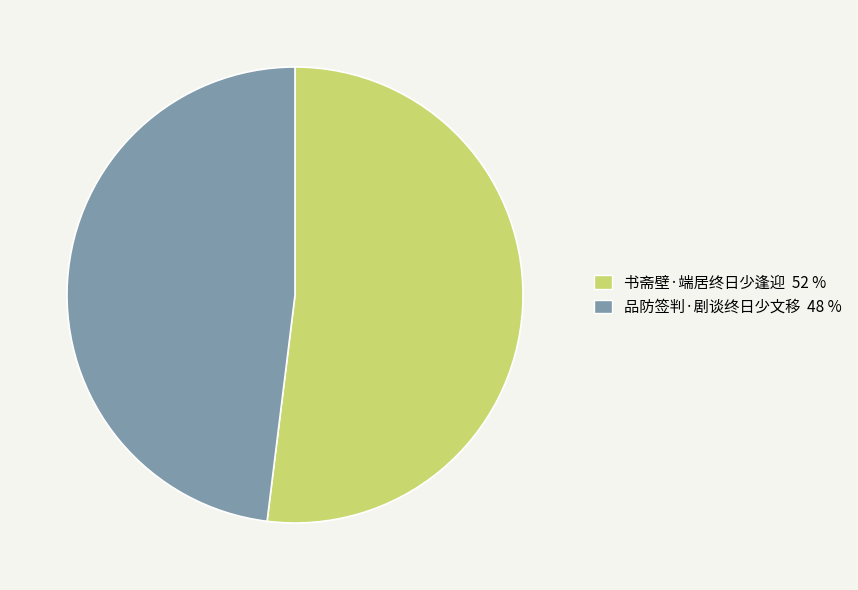

Rank the categories by value from lowest to highest.

品防签判·剧谈终日少文移, 书斋壁·端居终日少逢迎